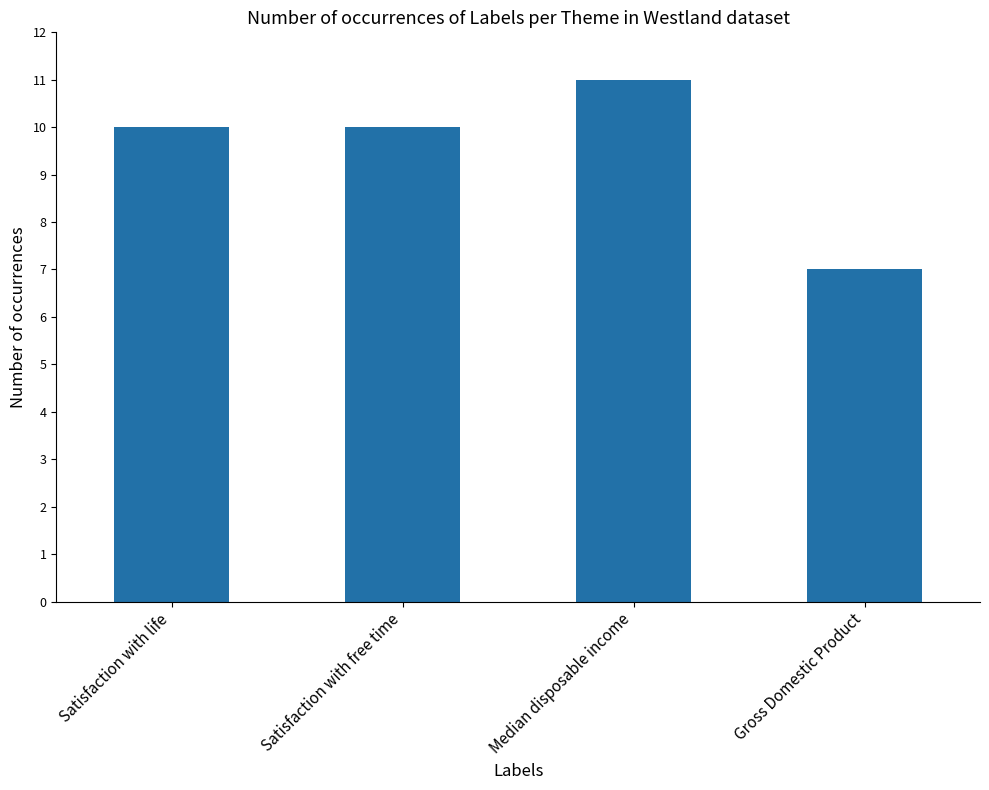

Between Median disposable income and Satisfaction with life, which is larger?

Median disposable income